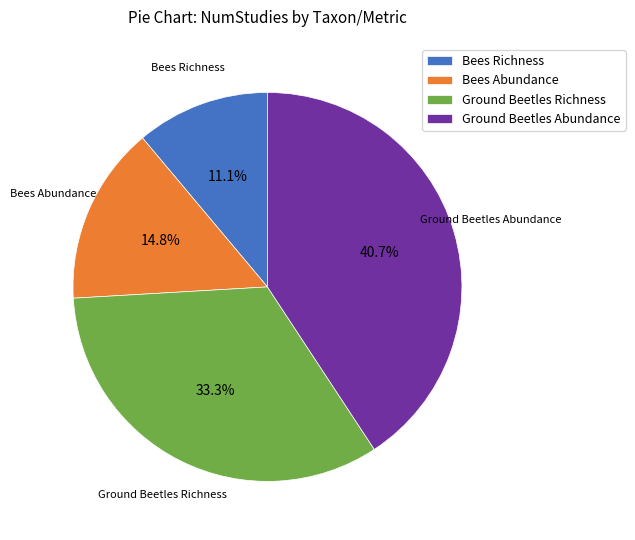

Is there a majority slice in this chart?

No